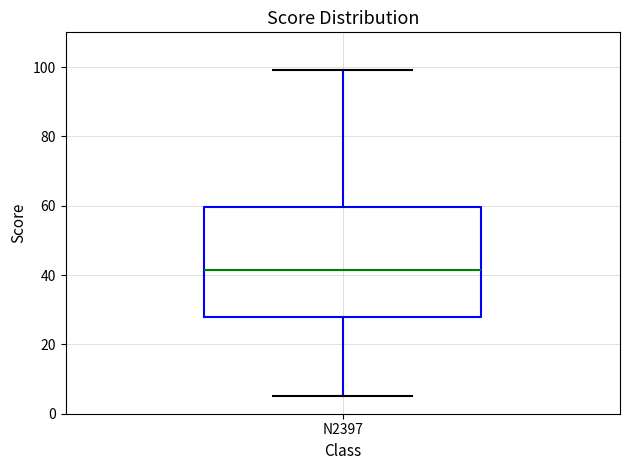

Transcribe this box plot: give where the median line is, the range the box spans, and where the two whiskers end, as read against the y-axis. The values are not printed on the chart, so give them approximately, as read against the axis.

median 42, box 28 to 60, whiskers 6 to 100